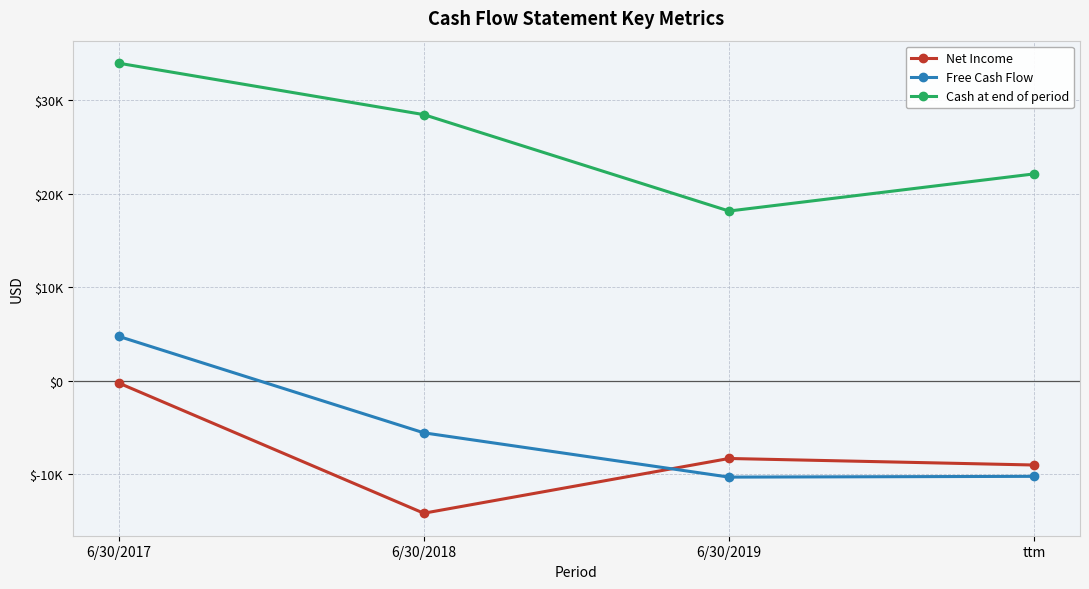

True or false: Cash at end of period has a value of 22127 at ttm.

True